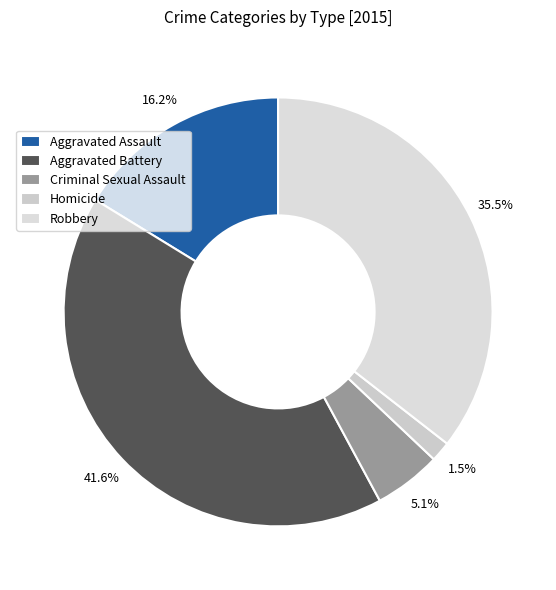

To the nearest percent, what is the average slice percentage?

20%